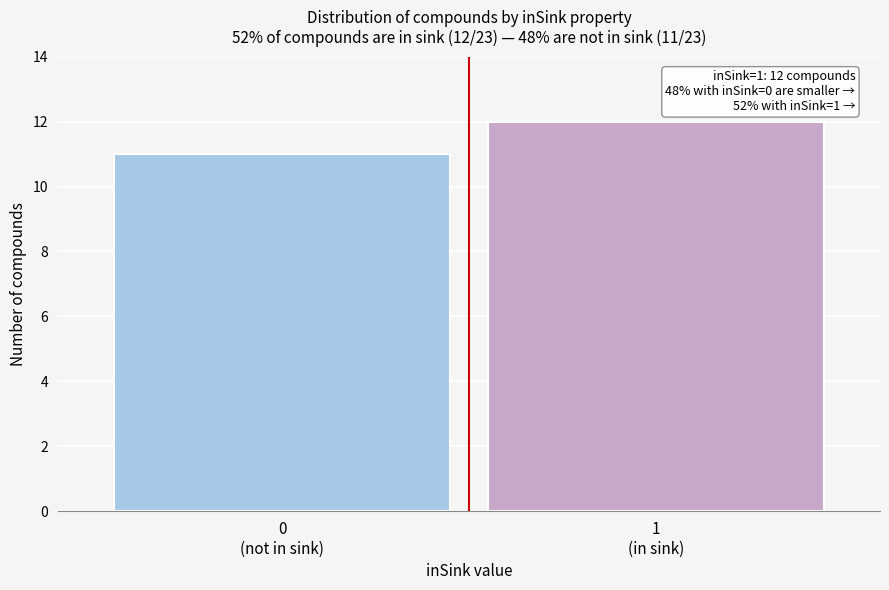

Reading right to left, list all the values displayed in this chart.

12	11